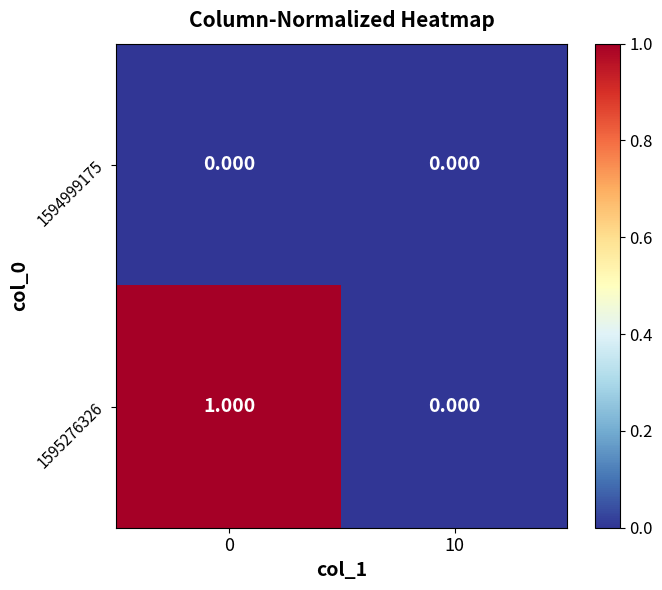

Which series has the largest total across all categories?

1595276326